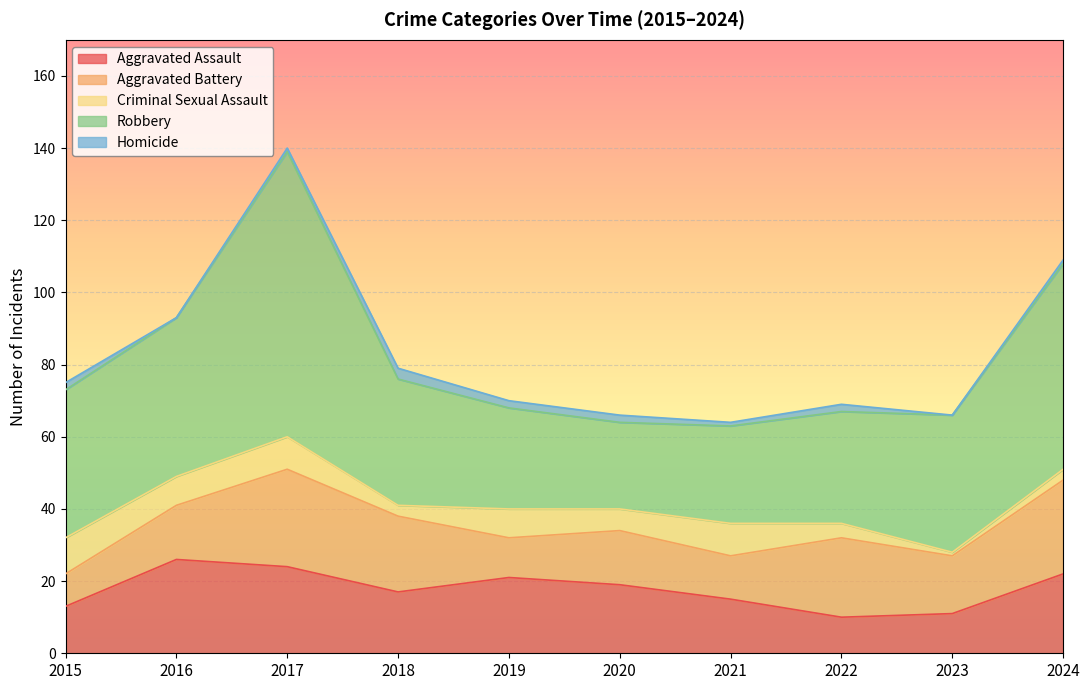

Is the value of Aggravated Assault at 2019 greater than the value of Aggravated Battery at 2024?

No